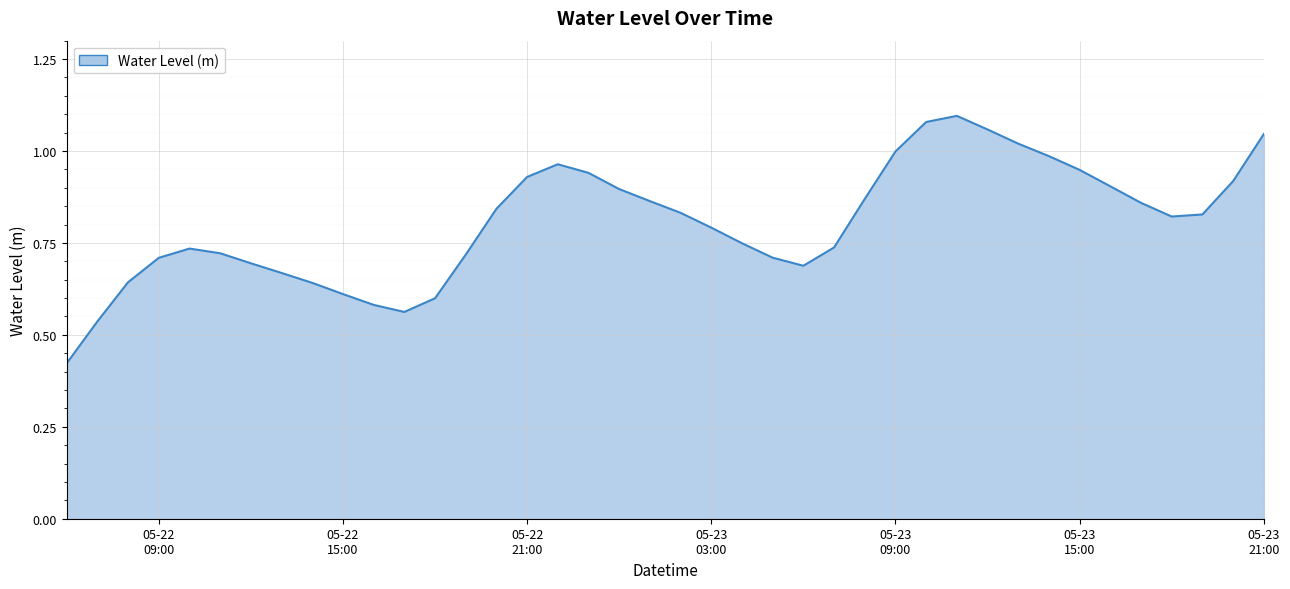

At which category does the data reach its first local peak?

2025-05-22 10:00:00